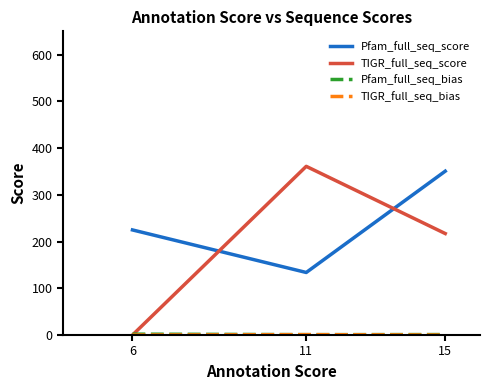

Which series has the largest range (max minus min)?

TIGR_full_seq_score